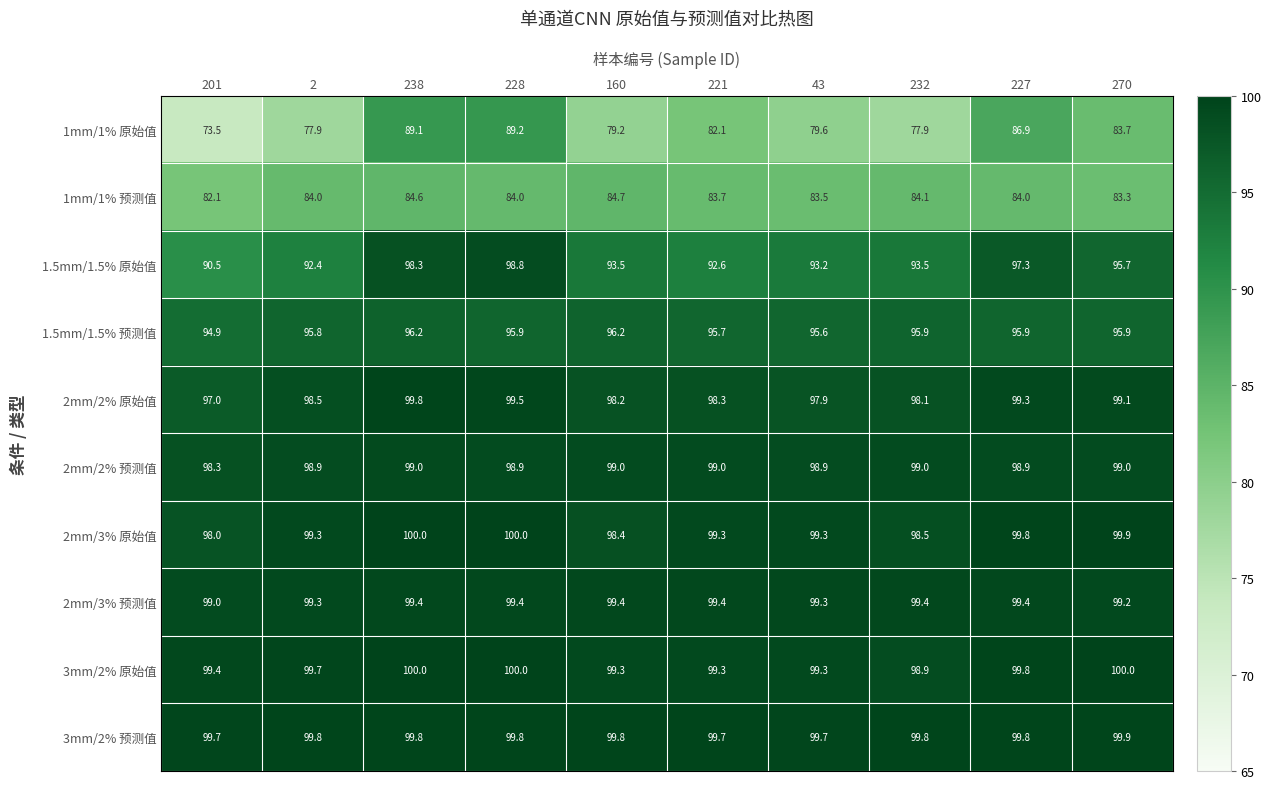

Read the 3mm/2% 原始值 value at 160.

99.3